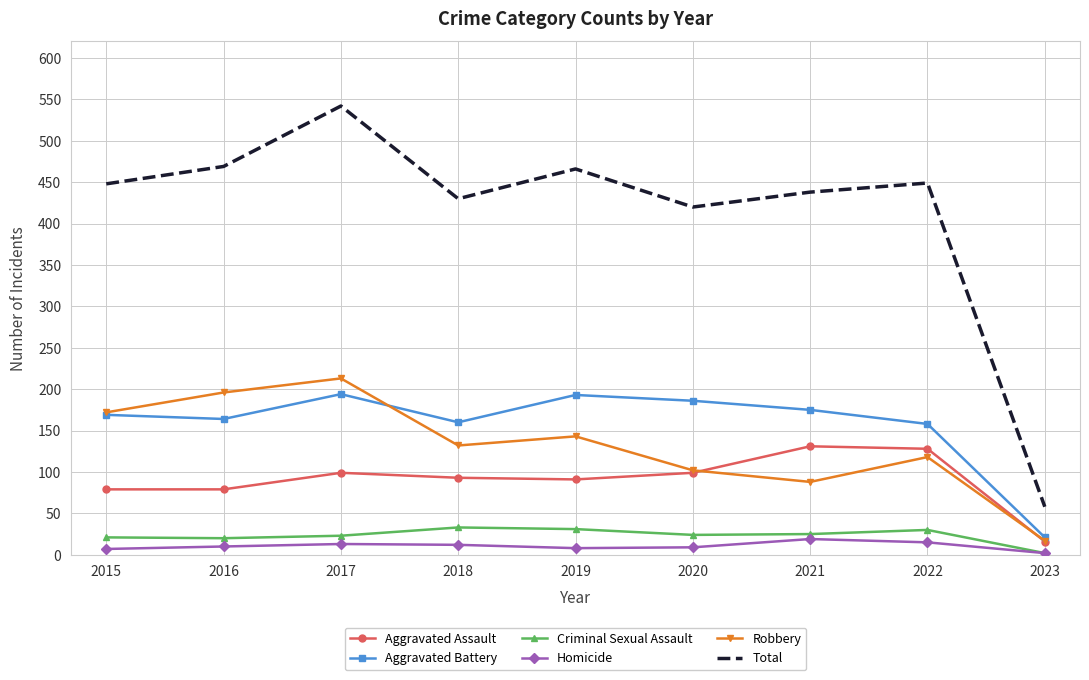

The Total series shows 449 at 2022. True or false?

True